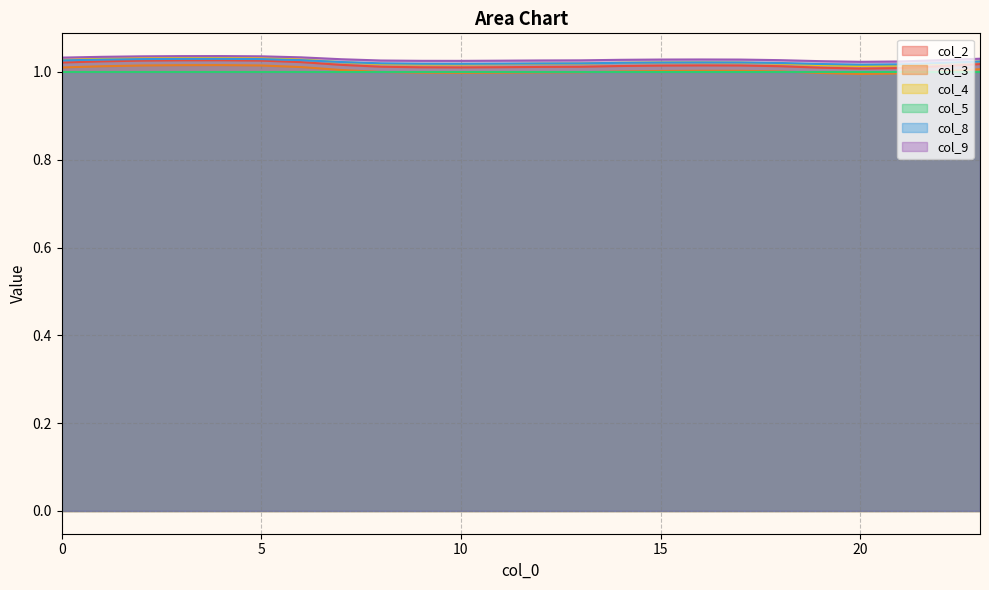

Which series has the largest total across all categories?

col_9